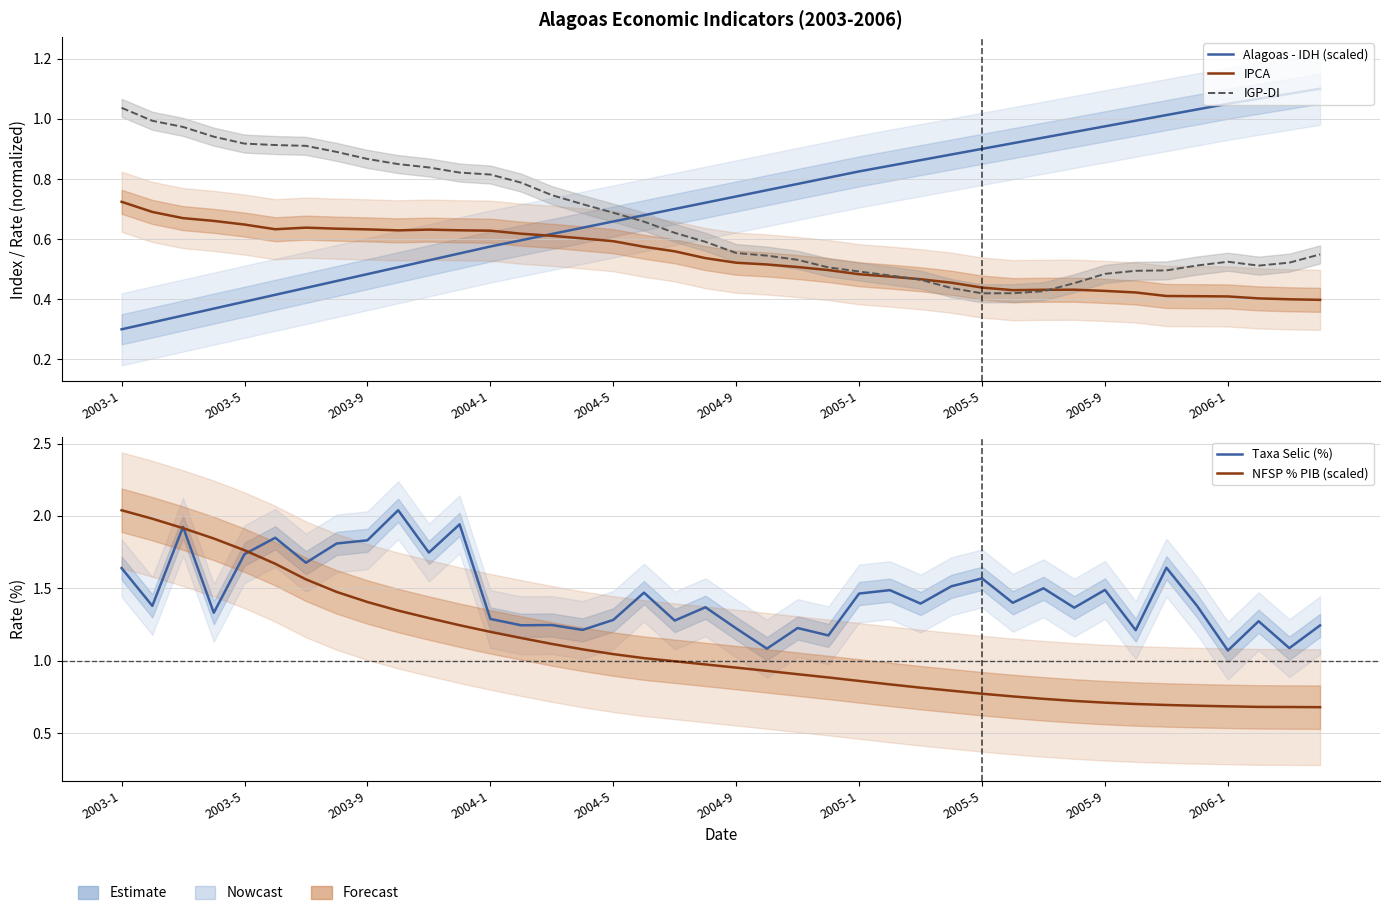

True or false: IGP-DI and Taxa Selic (%) intersect in this chart.

False